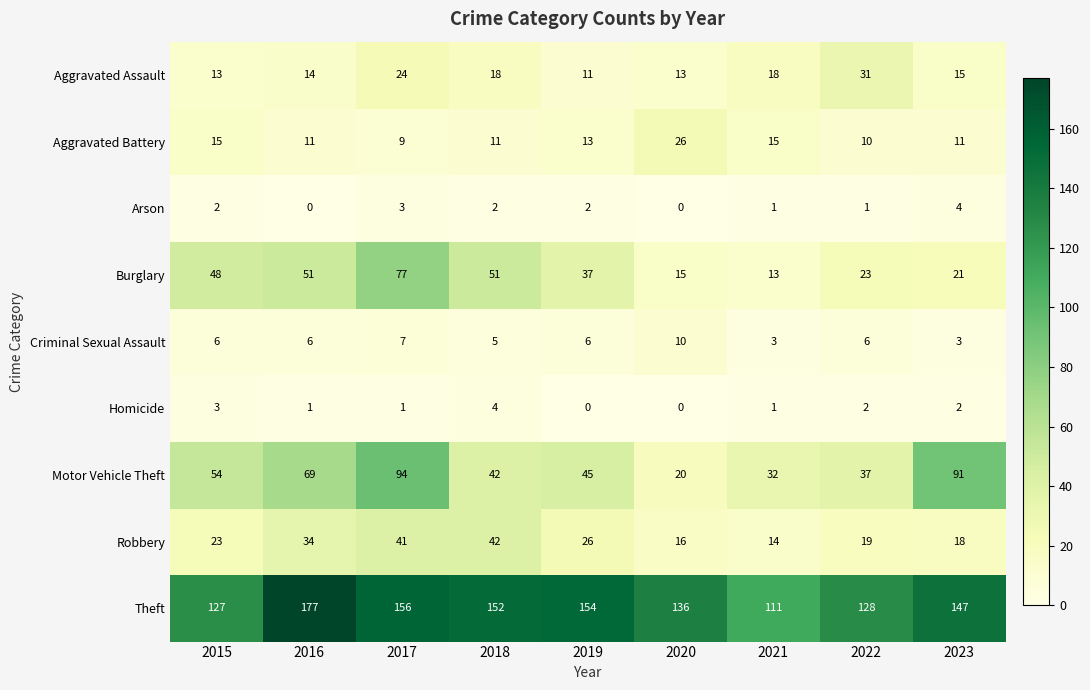

At which category does the chart reach its peak across all series?

2016